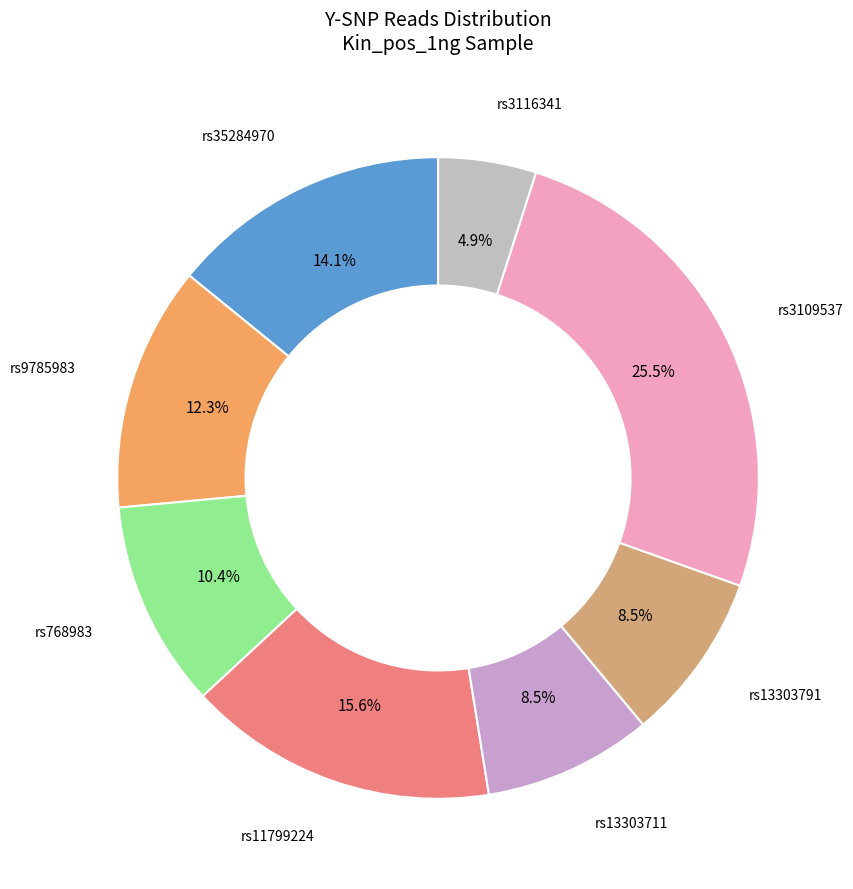

The rs11799224 slice represents 2% of the pie. True or false?

False